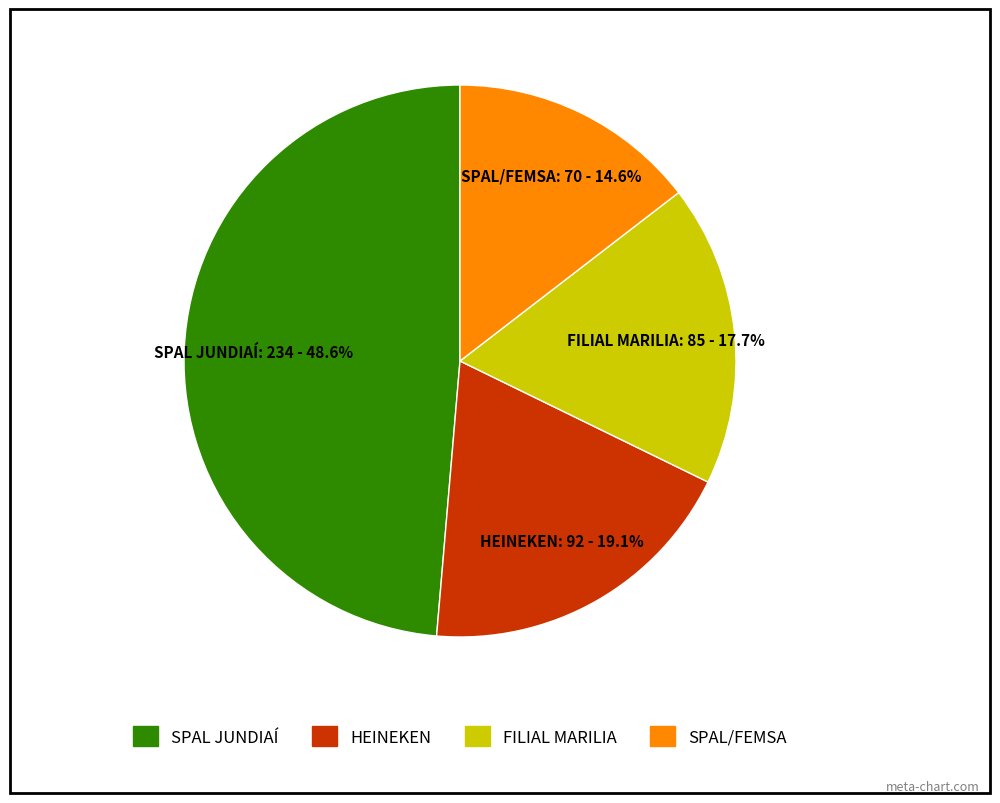

What portion of the pie excludes SPAL/FEMSA?

85.4%